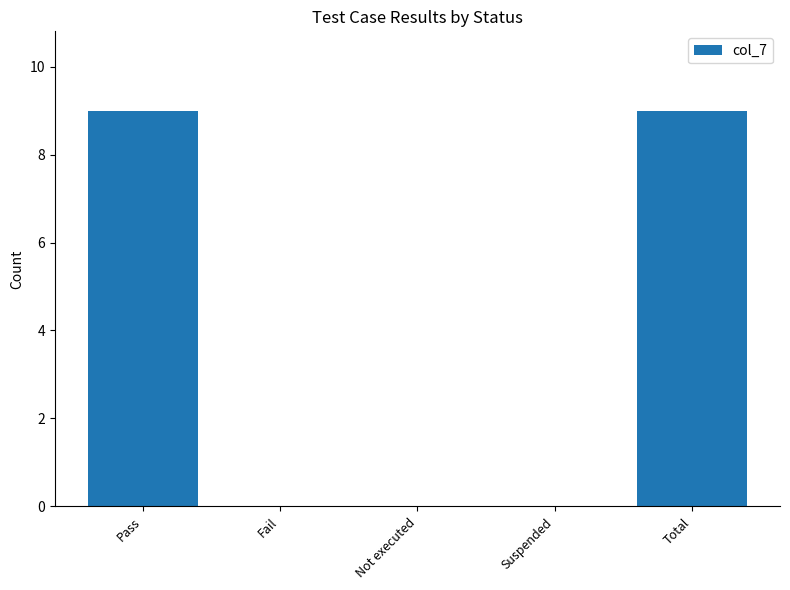

Reading left to right, transcribe all the data shown in this chart.

9	0	0	0	9